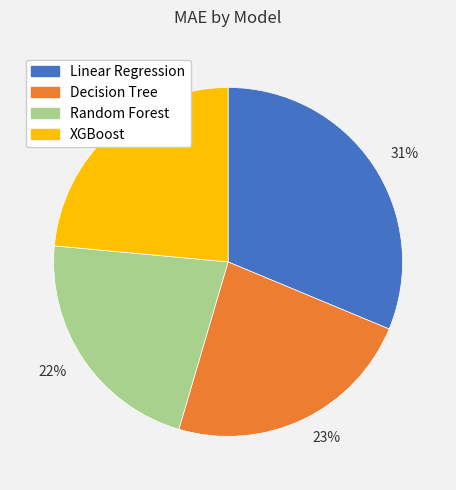

Is it true that 24% is 13% of the pie?

False